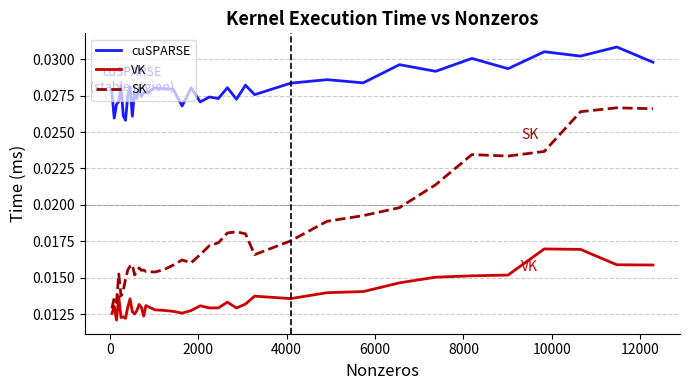

True or false: SK and cuSPARSE cross at least once.

False